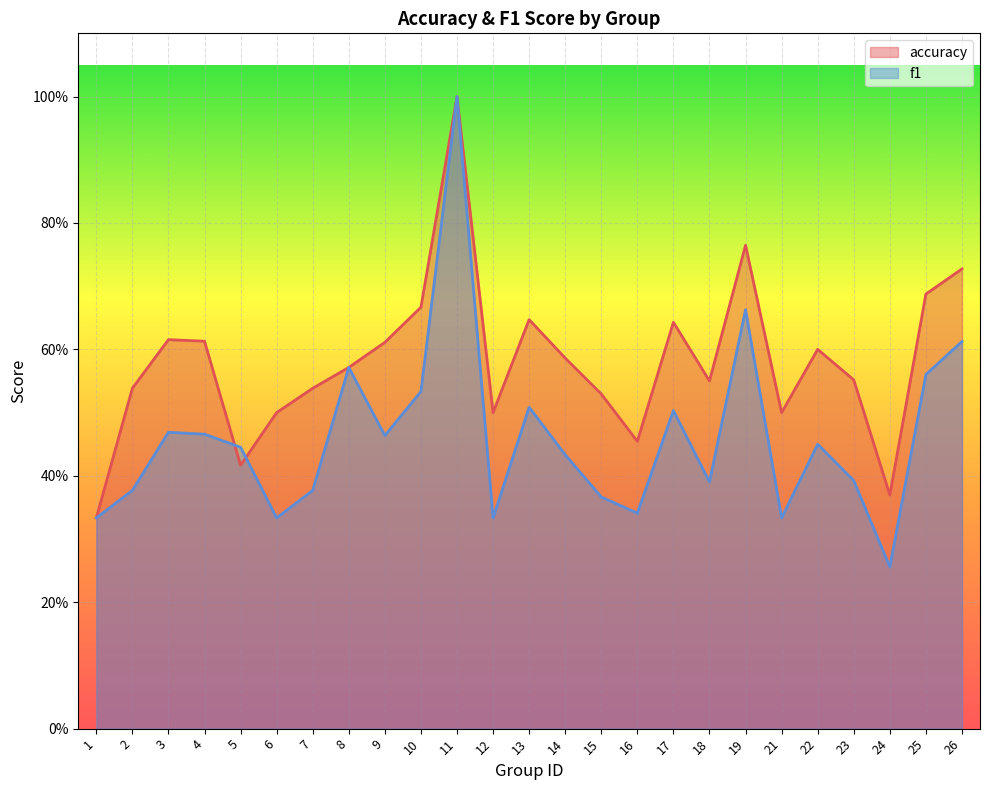

At which category does f1 reach its first local valley?

6